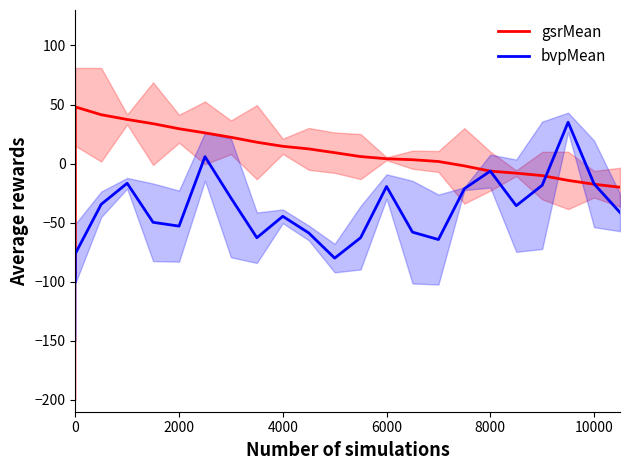

How many negative values does the gsrMean series have?

8